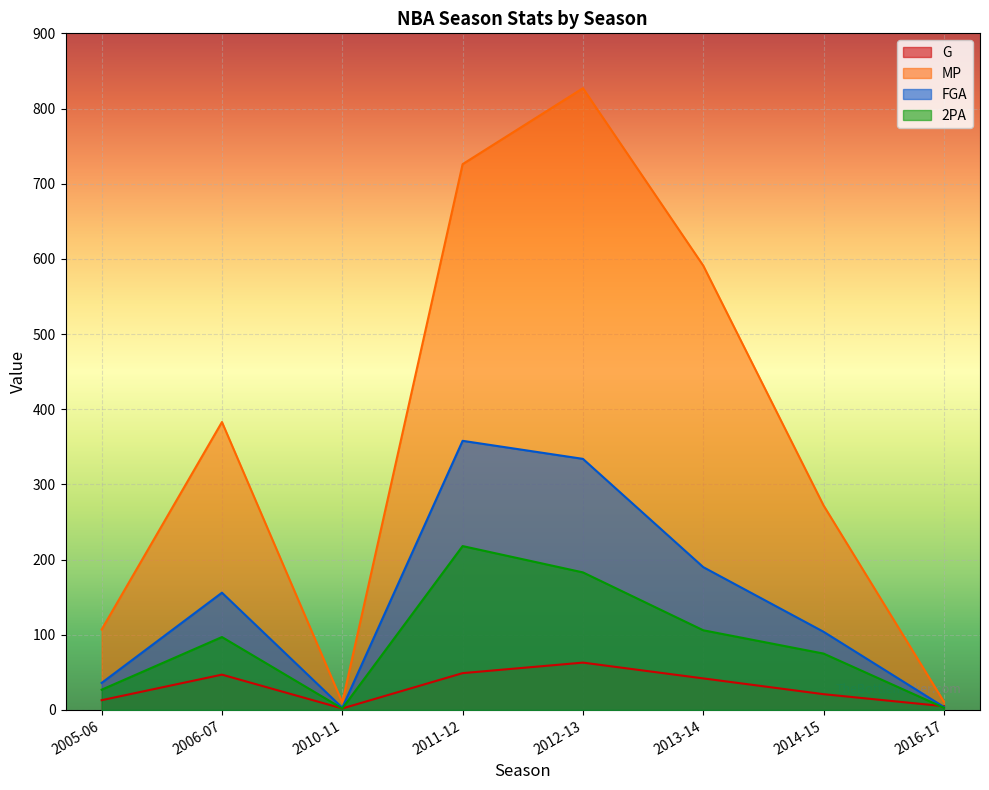

What is the difference between the second highest and second lowest values in the MP series?

715